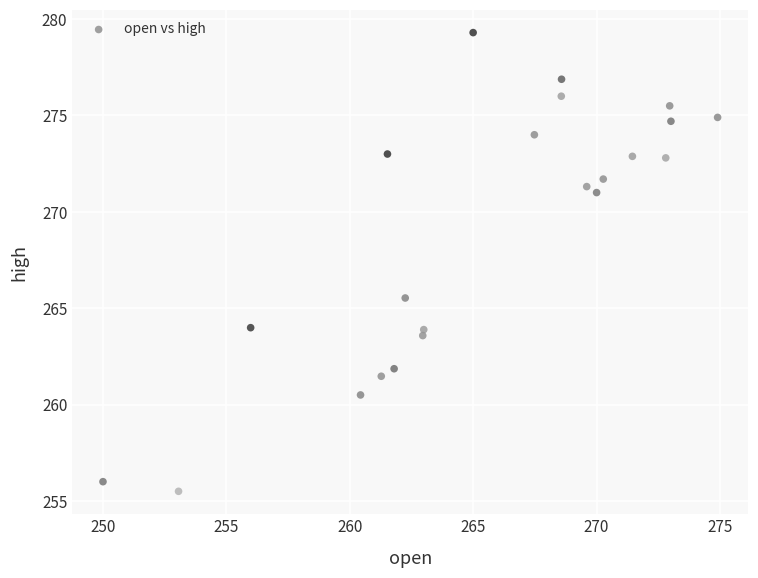

What is the range of X values (max minus min)?

24.9